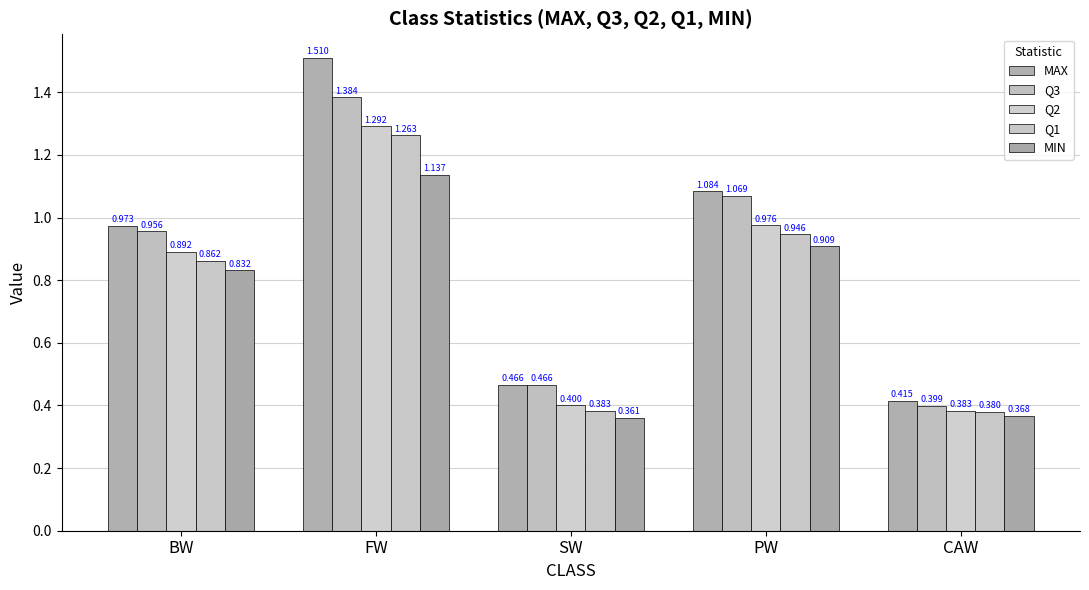

Does the chart contain stacked bars?

No